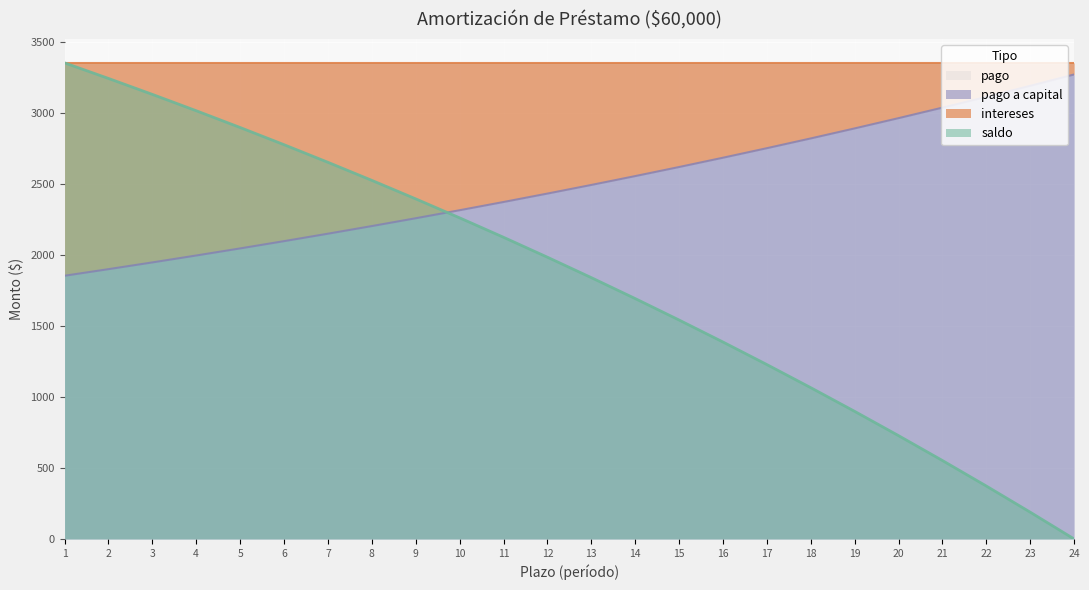

Is the value of saldo at 2 greater than the value of pago a capital at 9?

Yes